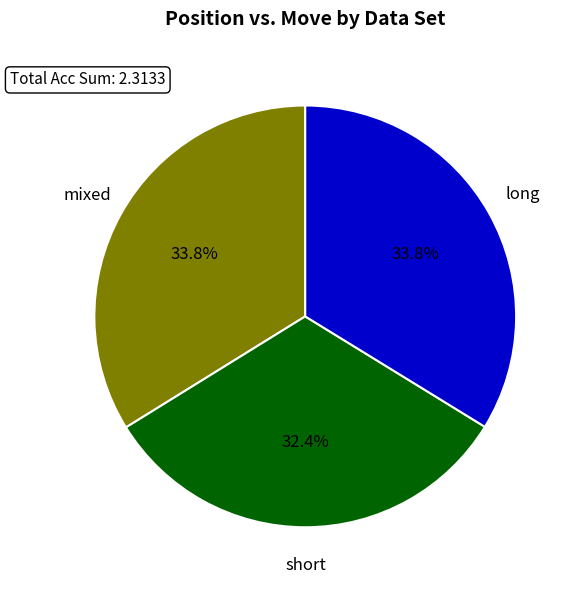

Does any single category account for the majority?

No